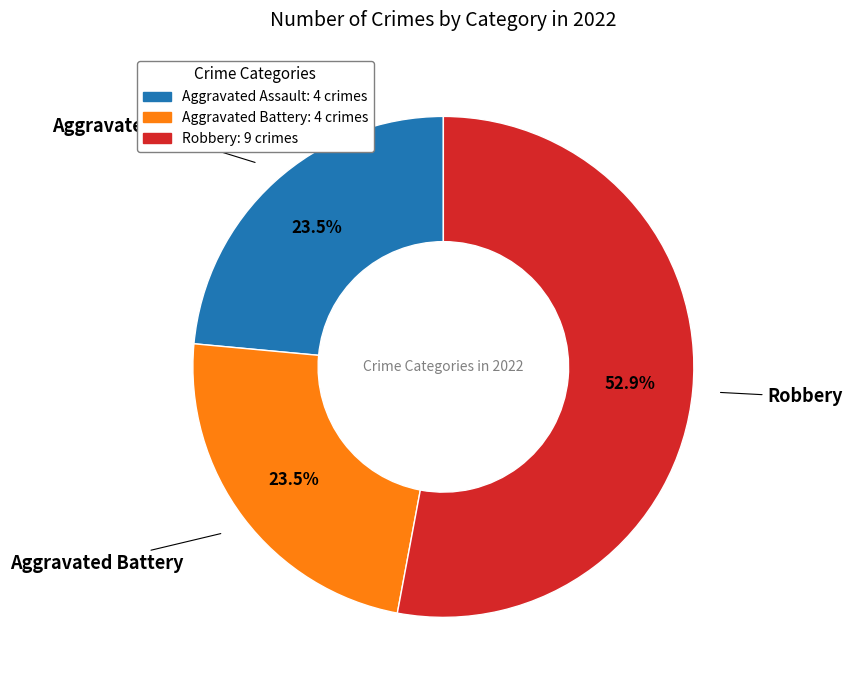

Does Aggravated Battery account for over 50% of the chart?

No